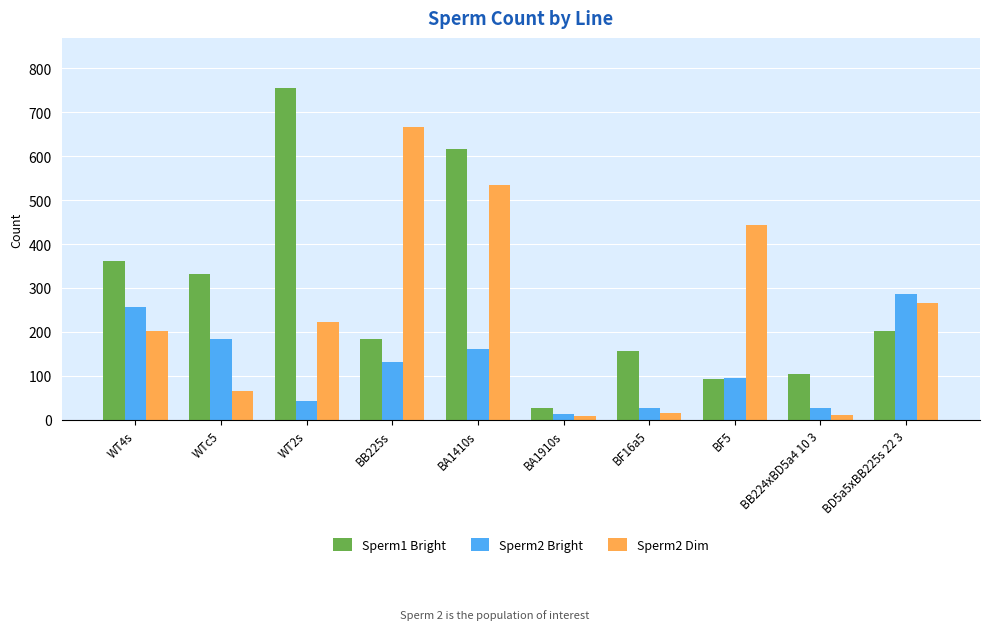

What is the label of the 10th bar from the left?

BD5a5xBB225s 22 3